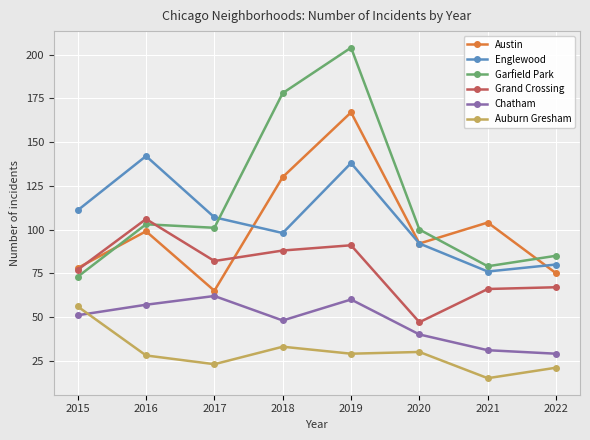

How many series are shown in this chart?

6